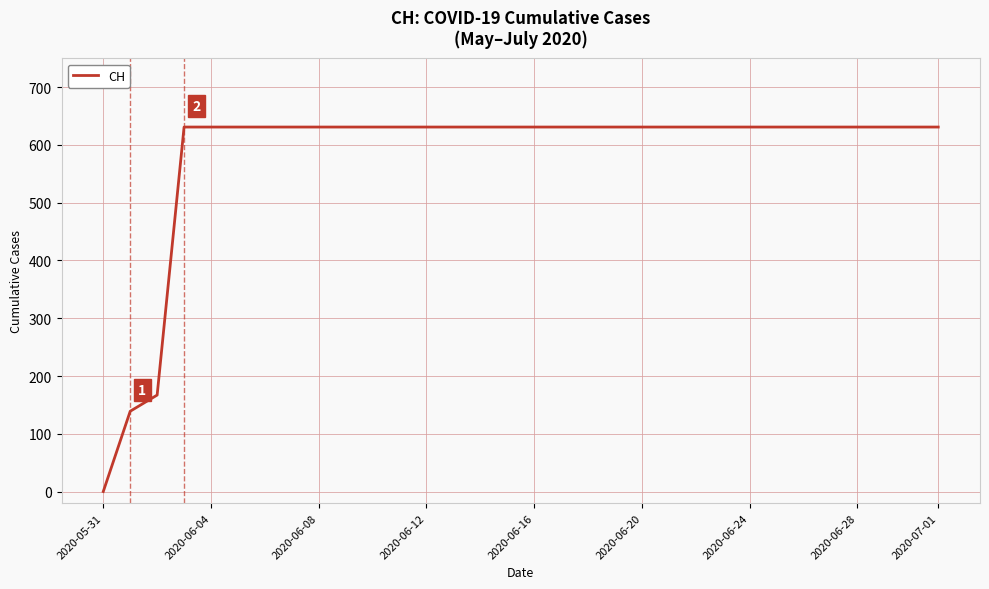

Reading left to right, list all the values displayed in this chart.

0	139	167	631	631	631	631	631	631	631	631	631	631	631	631	631	631	631	631	631	631	631	631	631	631	631	631	631	631	631	631	631